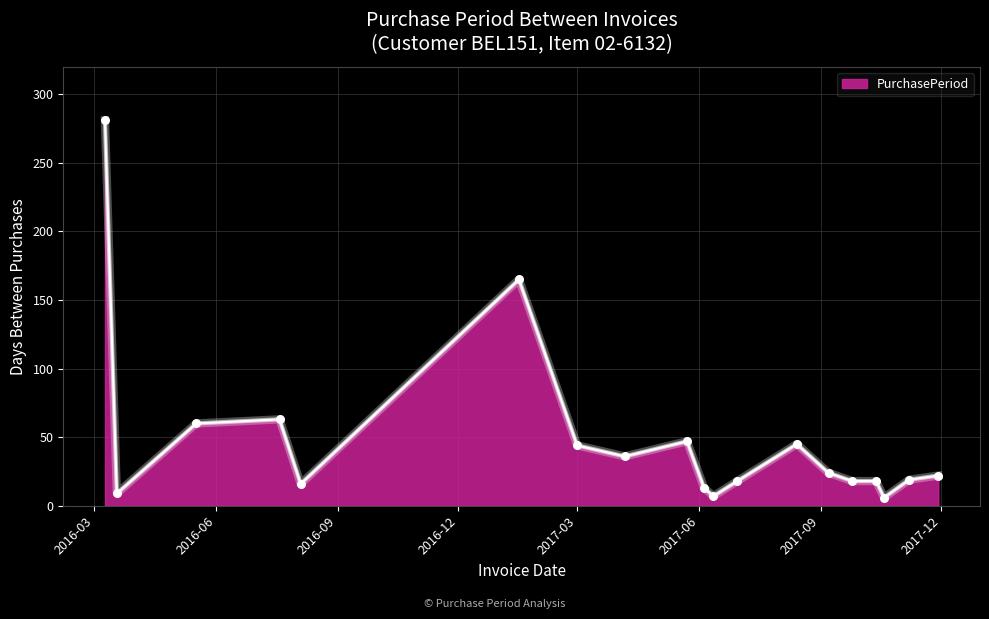

What is the difference between the maximum and minimum values?

275